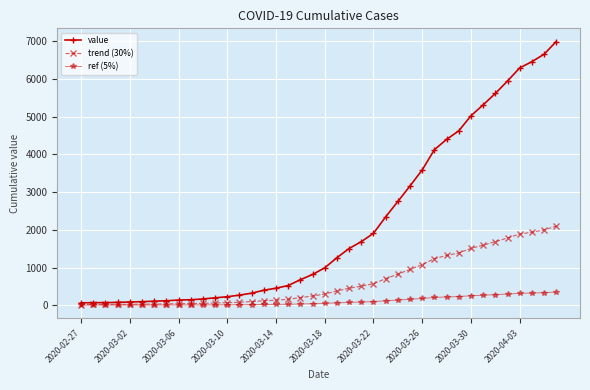

How many values in the trend (30%) series exceed 297?

20